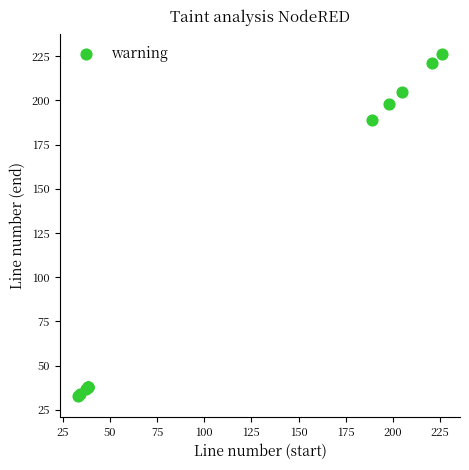

What Y value in the scatter plot is closest to 129?

189